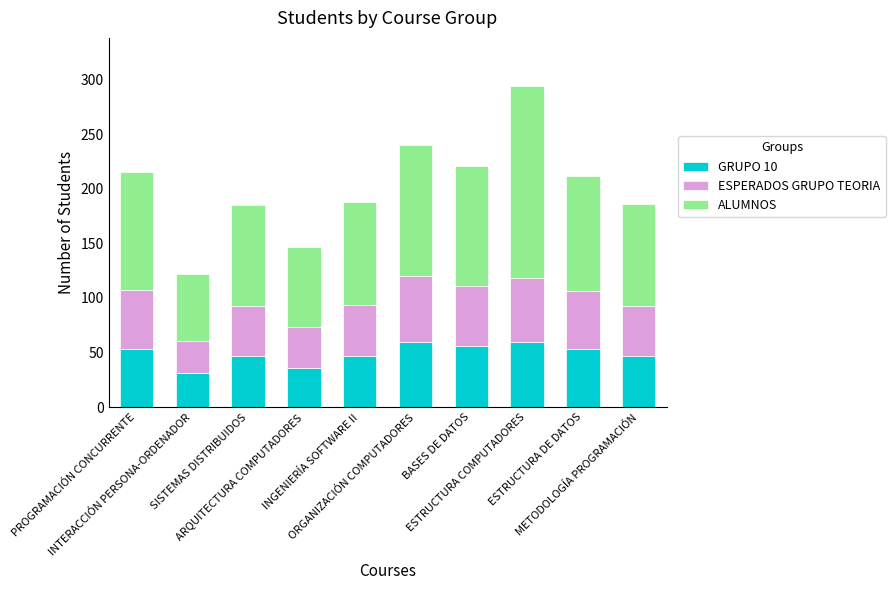

Which category has the lowest value in the GRUPO 10 series?

INTERACCIÓN PERSONA-ORDENADOR